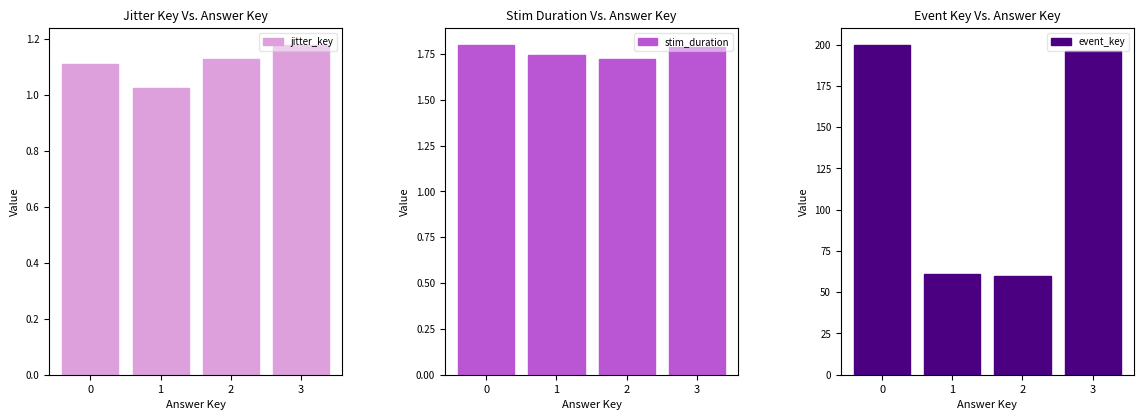

What is the difference between the maximum and minimum values in the jitter_key series?

0.2